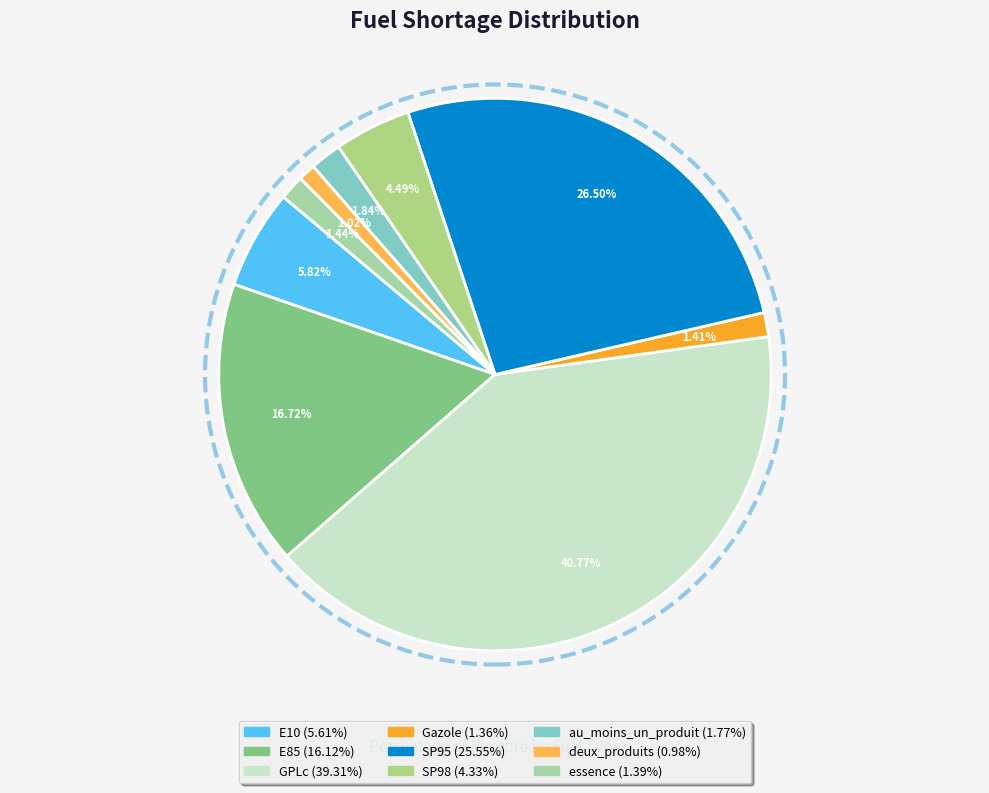

Approximately how many times larger is the value at E10 compared to GPLc?

0.1